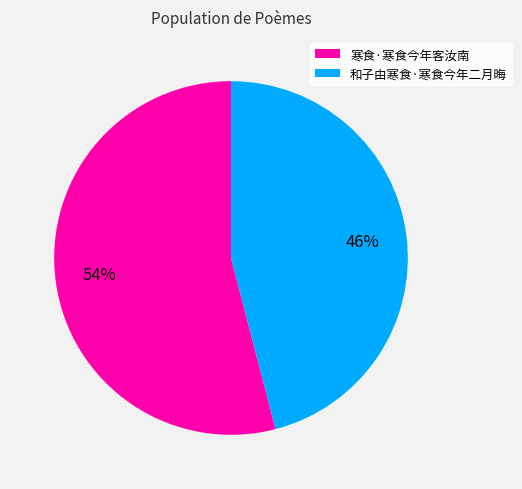

To the nearest percent, what is the average slice percentage?

50%